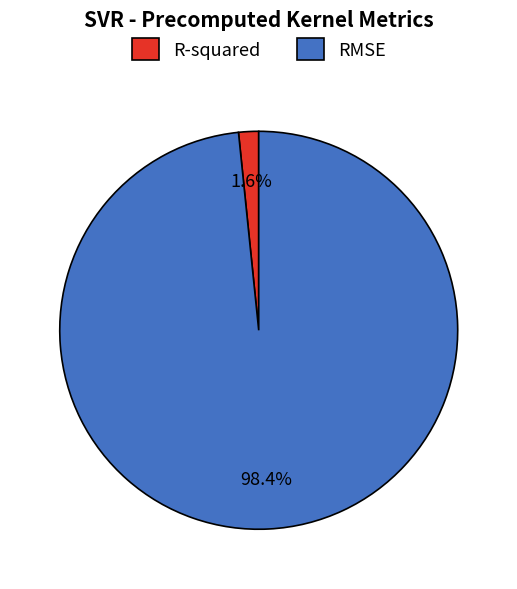

Which category has the smallest portion of the pie?

R-squared